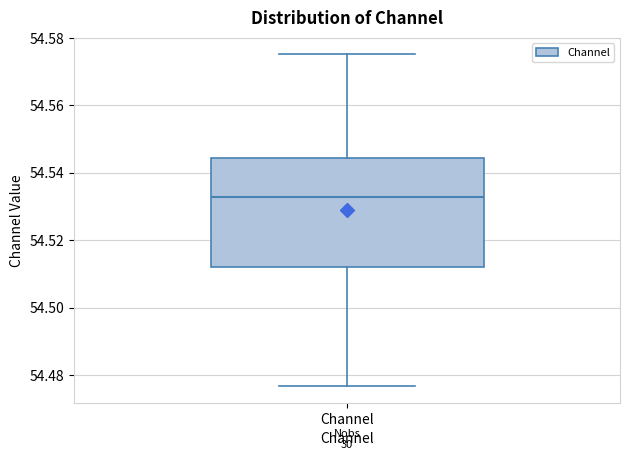

Where is the upper edge of the box for Channel on the y-axis? The values are not printed on the chart, so give them approximately, as read against the axis.

54.544